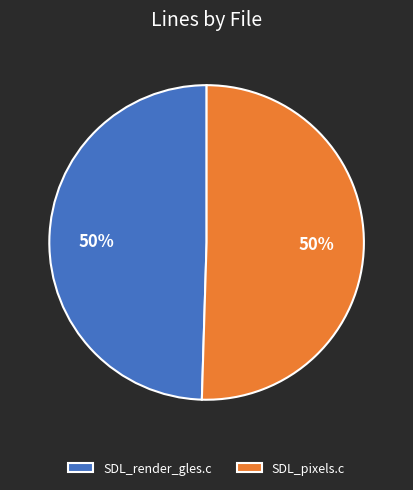

To the nearest percent, what portion does SDL_pixels.c represent?

50%